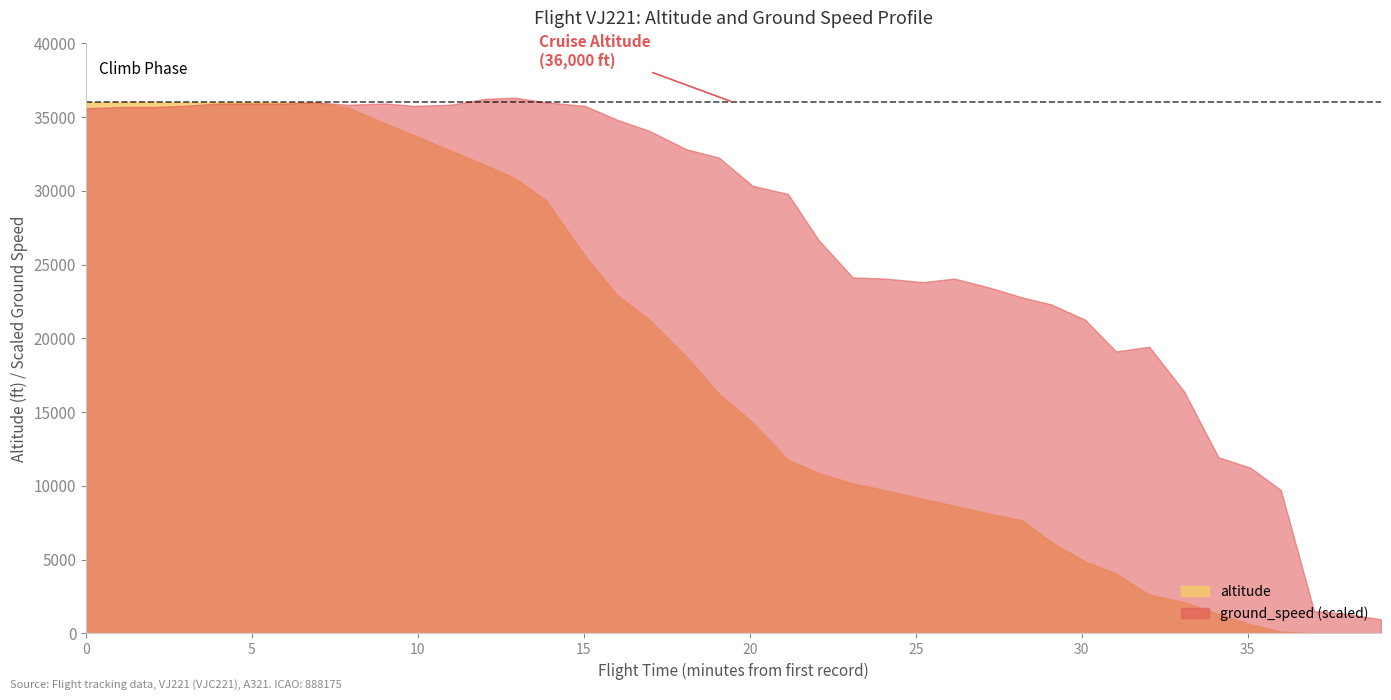

How many lines are shown in the chart?

2